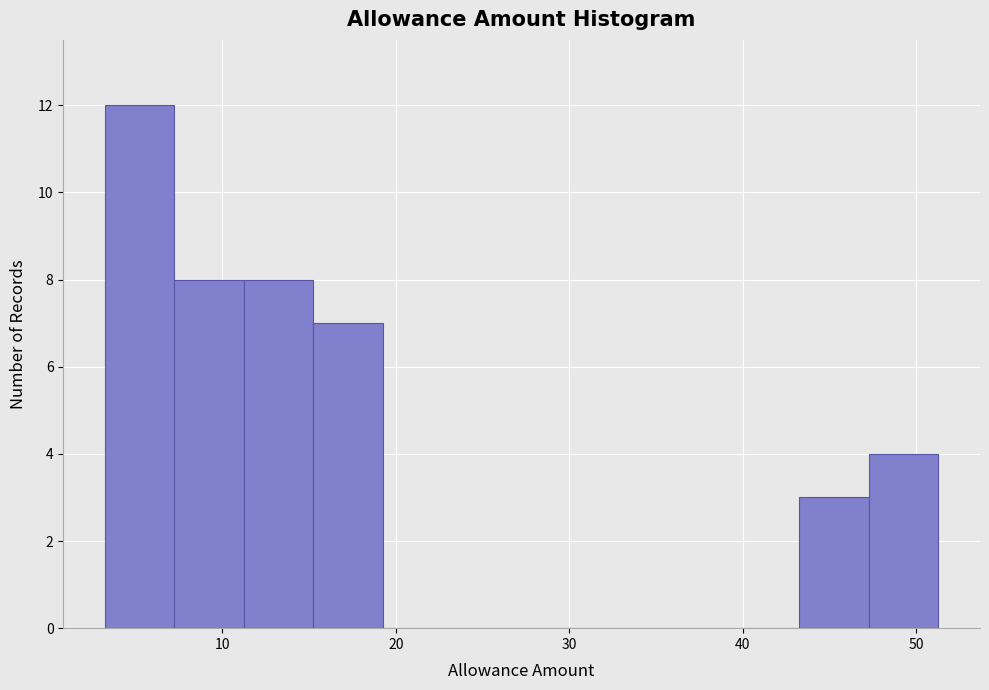

Over which range of the x-axis is the bar tallest?

3 to 7